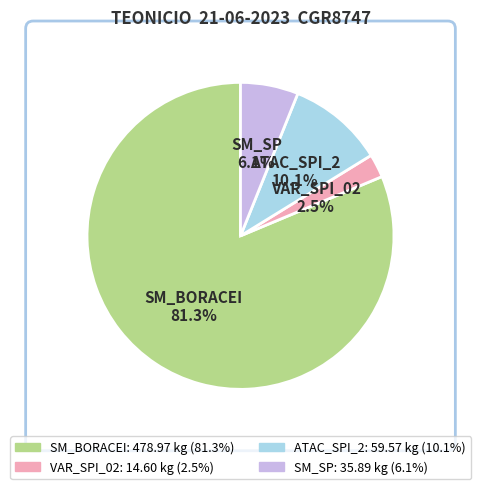

Which category has the biggest portion of the pie?

SM_BORACEI